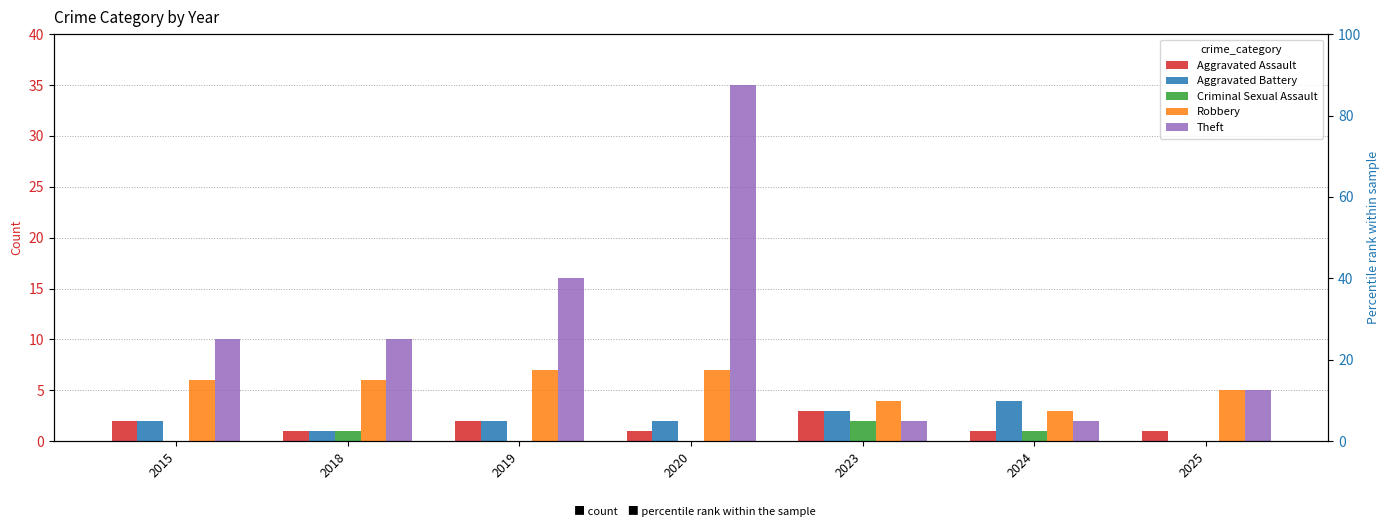

Reading right to left, list all the values displayed in this chart.

Aggravated Assault: 2025=1	2024=1	2023=3	2020=1	2019=2	2018=1	2015=2
Aggravated Battery: 2025=0	2024=4	2023=3	2020=2	2019=2	2018=1	2015=2
Criminal Sexual Assault: 2025=0	2024=1	2023=2	2020=0	2019=0	2018=1	2015=0
Robbery: 2025=5	2024=3	2023=4	2020=7	2019=7	2018=6	2015=6
Theft: 2025=5	2024=2	2023=2	2020=35	2019=16	2018=10	2015=10